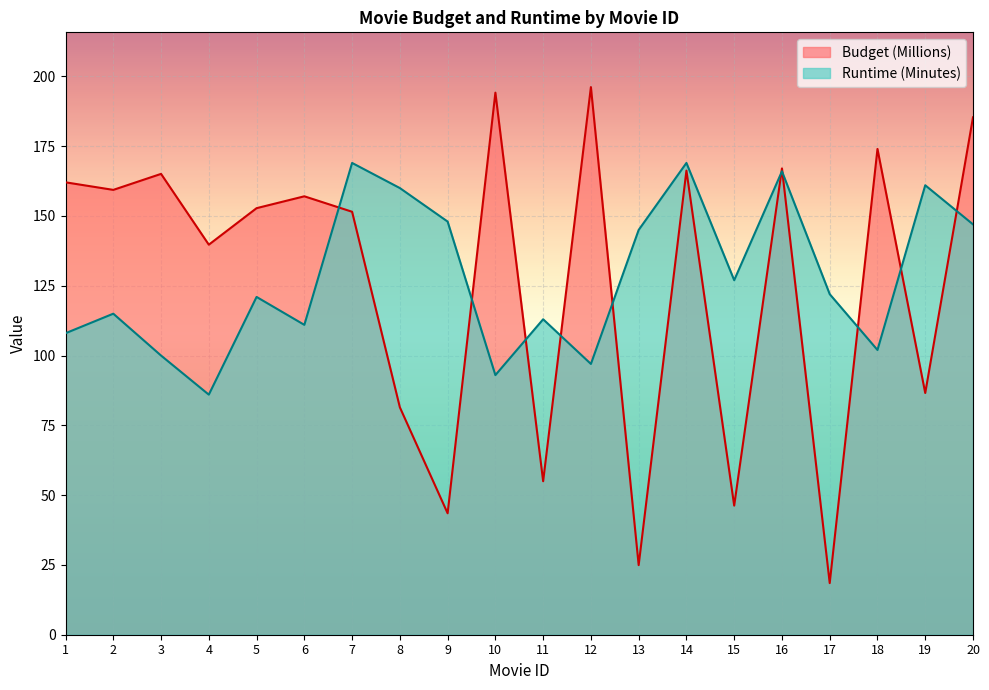

True or false: Runtime (Minutes) and Budget (Millions) cross at least once.

True